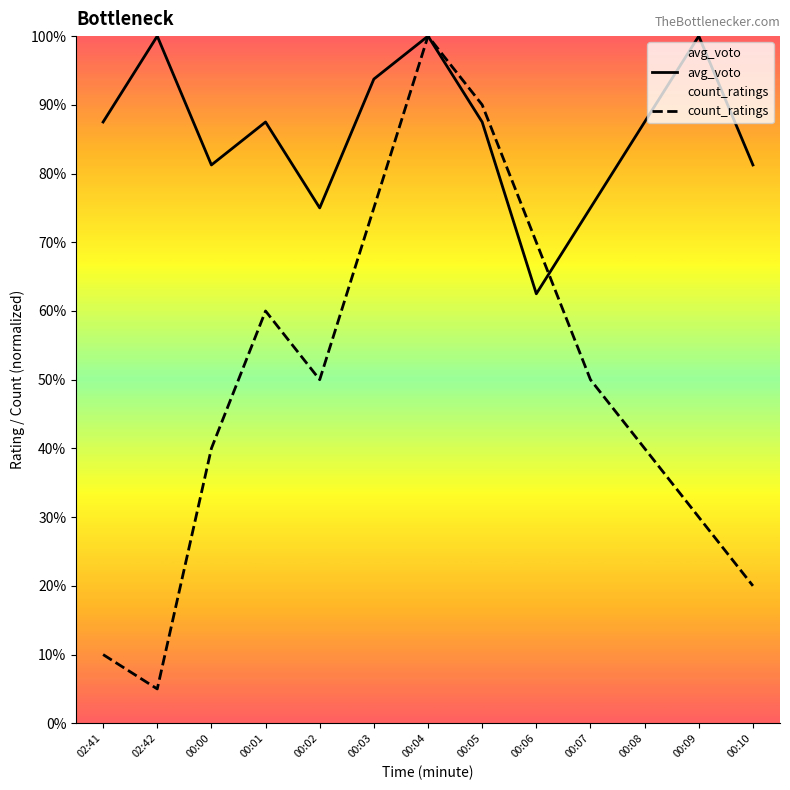

At how many categories does at least one series exceed 63?

13